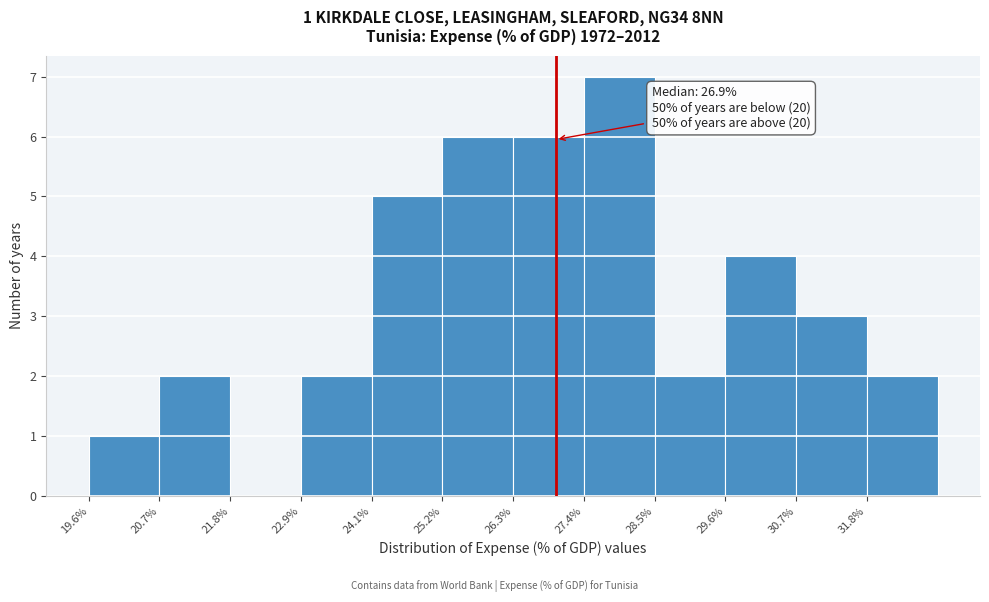

Over which range of the x-axis is the bar tallest?

27.4 to 28.4